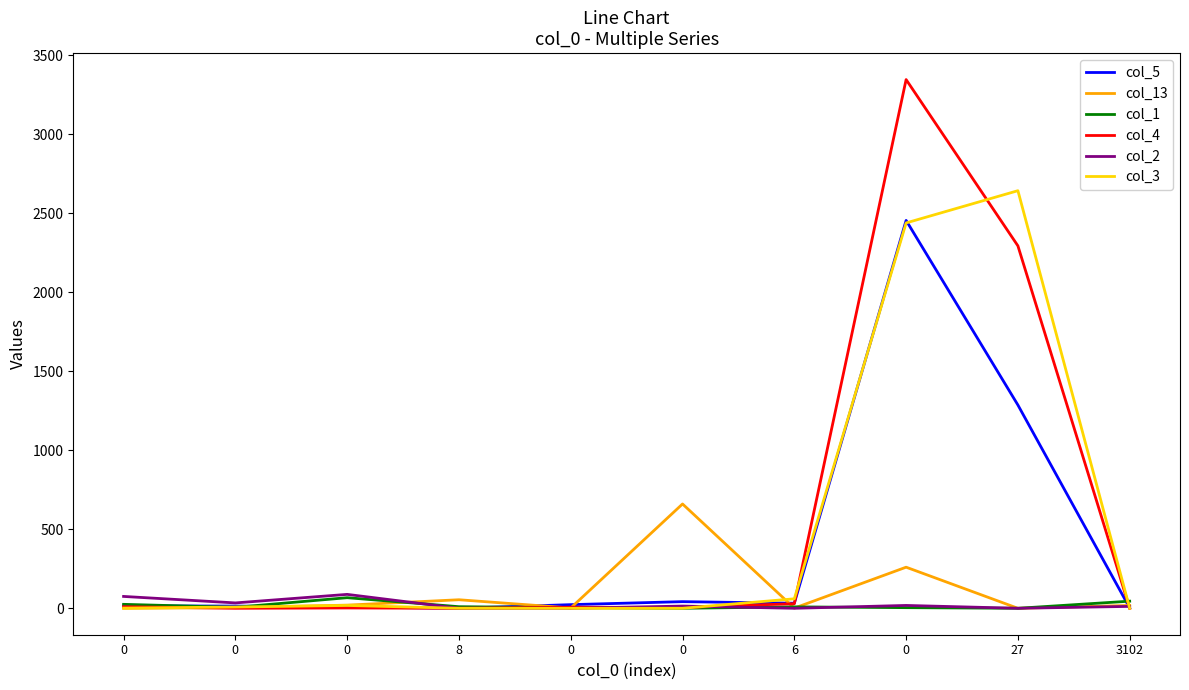

Where is col_4 nearest to the value 1672?

27